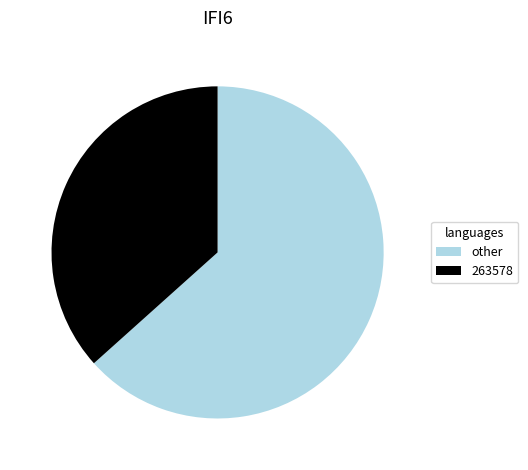

How many segments does this pie chart have?

2